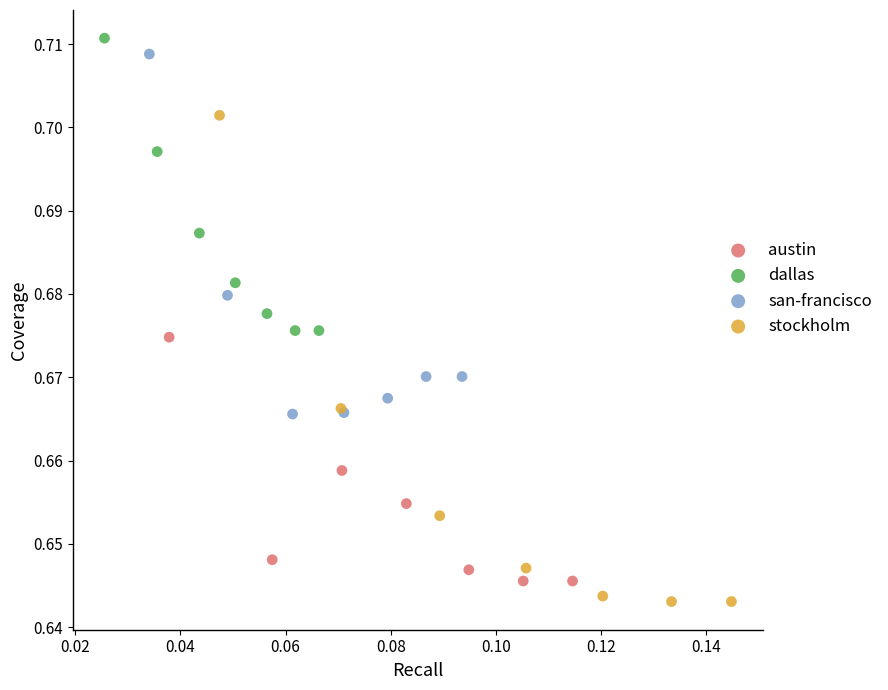

Which series has the largest Y range (max minus min)?

stockholm